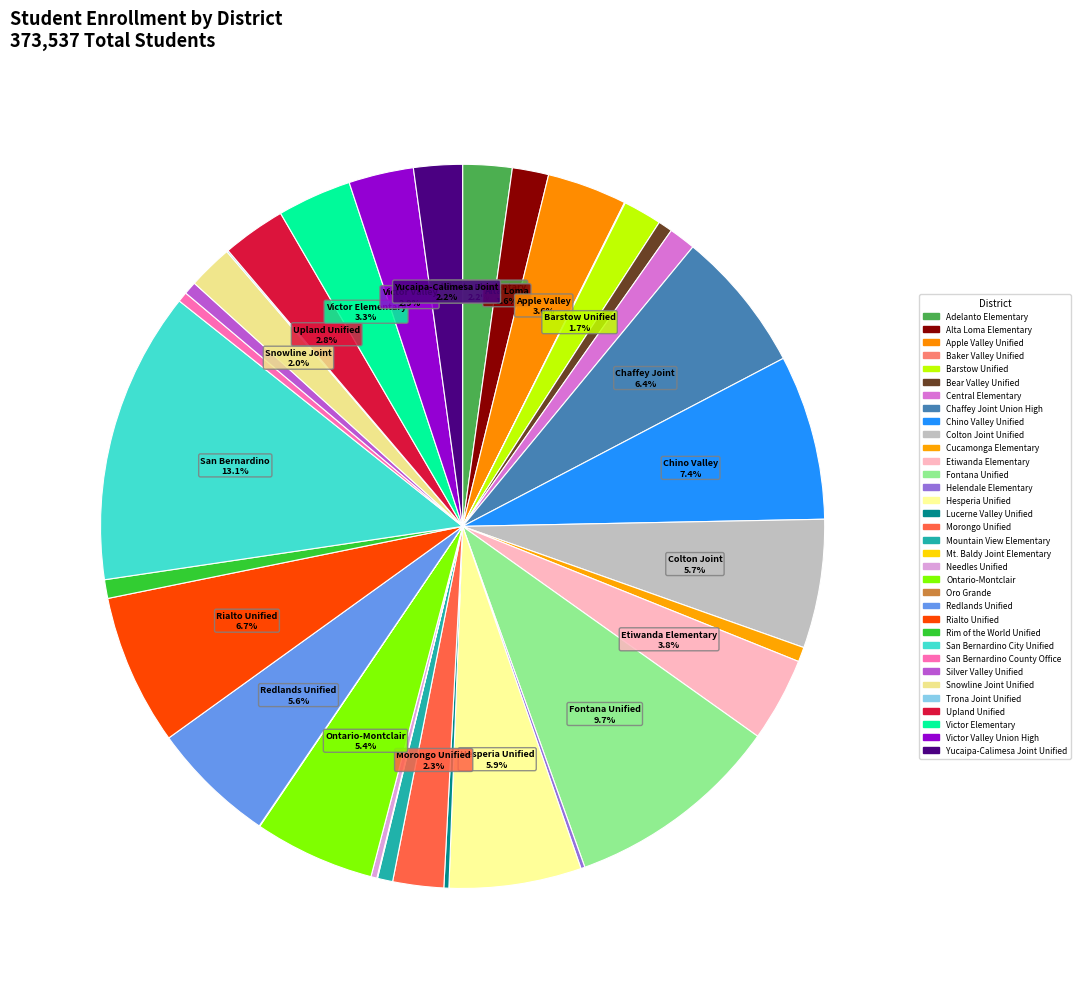

To the nearest percent, what portion does Central Elementary represent?

1%